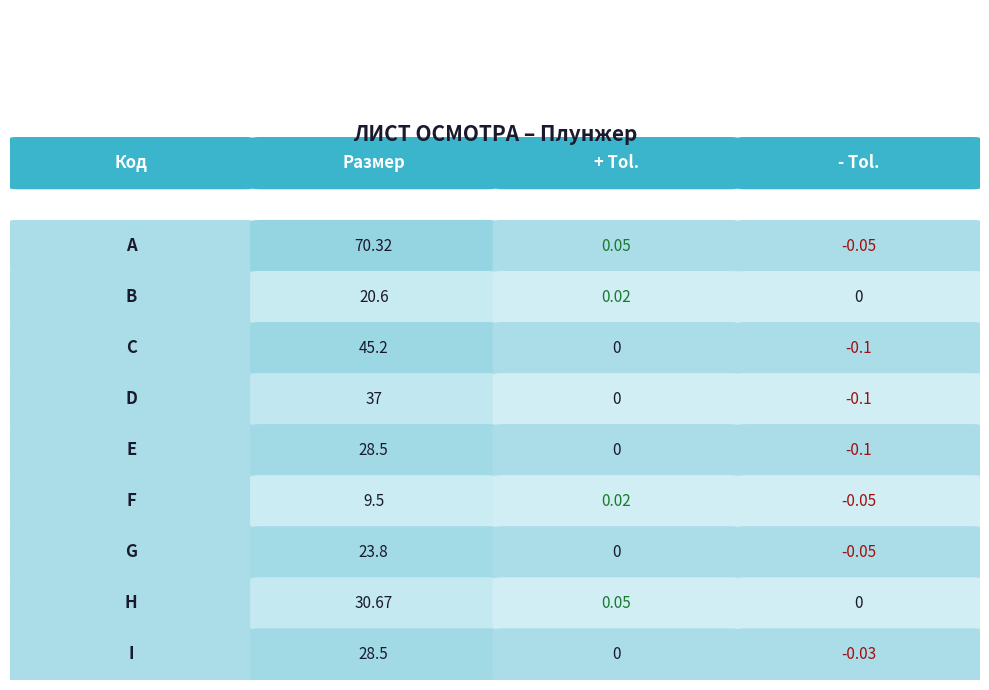

What is the highest value of the G series?

23.8